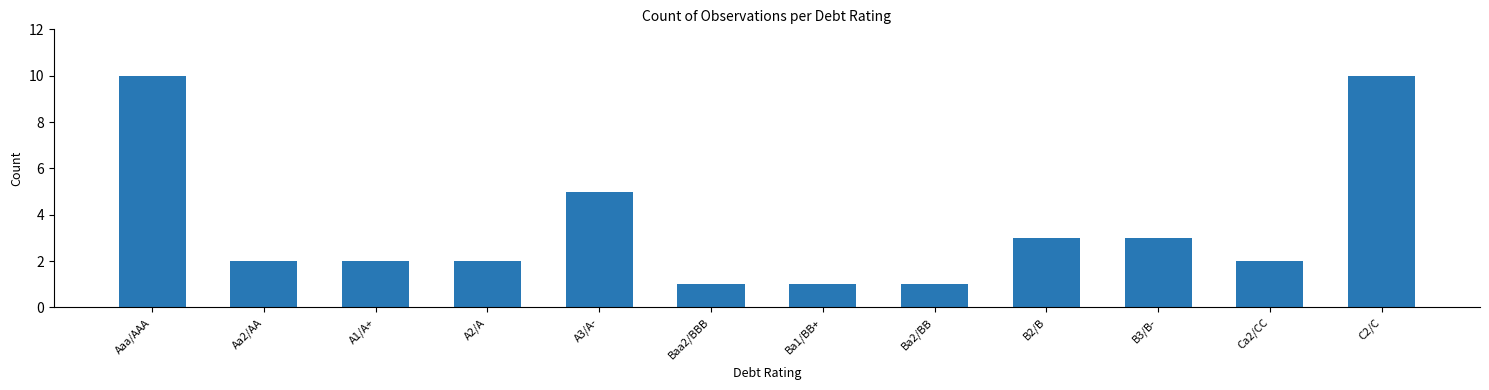

What is the change in value from B3/B- to Ca2/CC?

-1